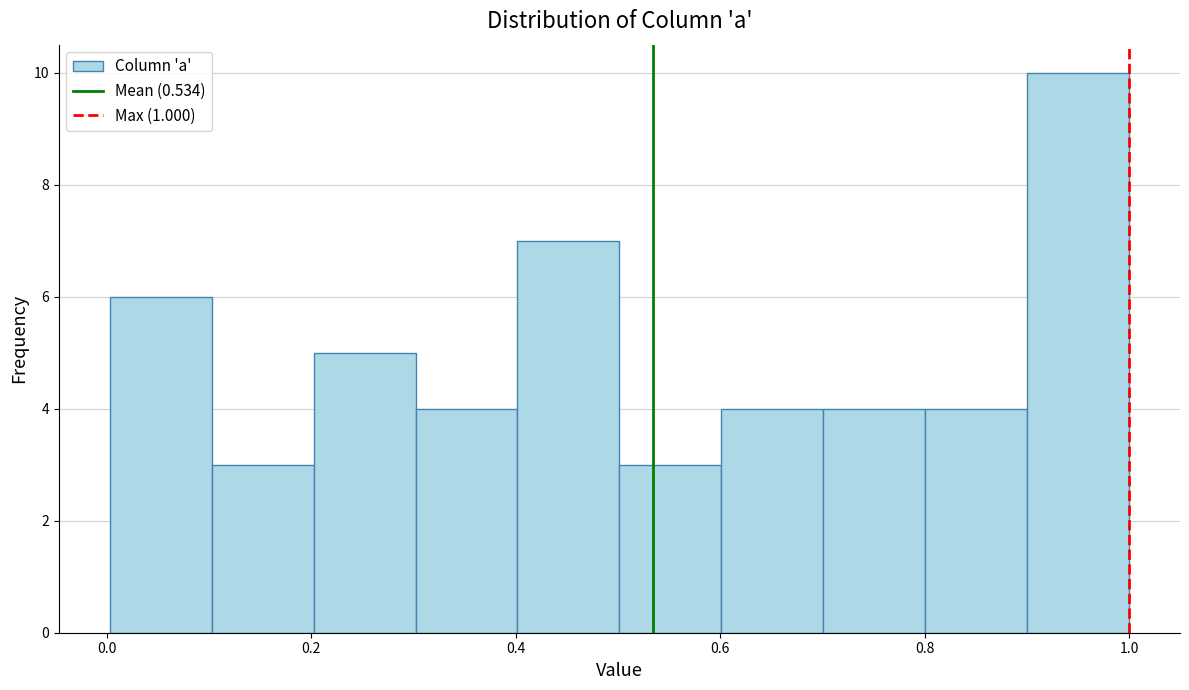

Reading left to right, list every bar in this chart as the range it spans on the x-axis followed by its height. Neither the bar edges nor the heights are printed on the chart, so give them approximately, as read against the axes.

0.0 to 0.1: 6
0.1 to 0.2: 3
0.2 to 0.3: 5
0.3 to 0.4: 4
0.4 to 0.5: 7
0.5 to 0.6: 3
0.6 to 0.7: 4
0.7 to 0.8: 4
0.8 to 0.9: 4
0.9 to 1.0: 10